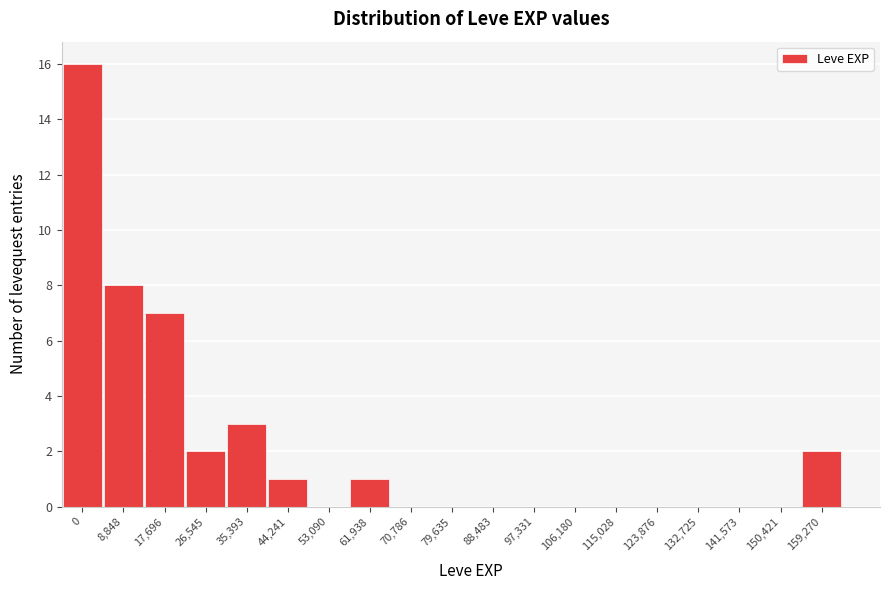

Reading right to left, what are all the values shown in this chart?

159,270=2	150,421=0	141,573=0	132,725=0	123,876=0	115,028=0	106,180=0	97,331=0	88,483=0	79,635=0	70,786=0	61,938=1	53,090=0	44,241=1	35,393=3	26,545=2	17,696=7	8,848=8	0=16